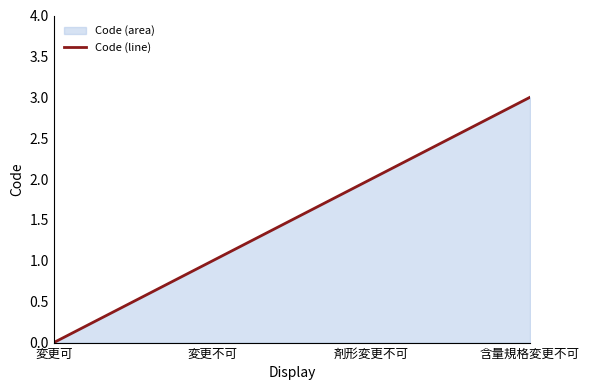

Reading right to left, list all the values displayed in this chart.

含量規格変更不可=3	剤形変更不可=2	変更不可=1	変更可=0